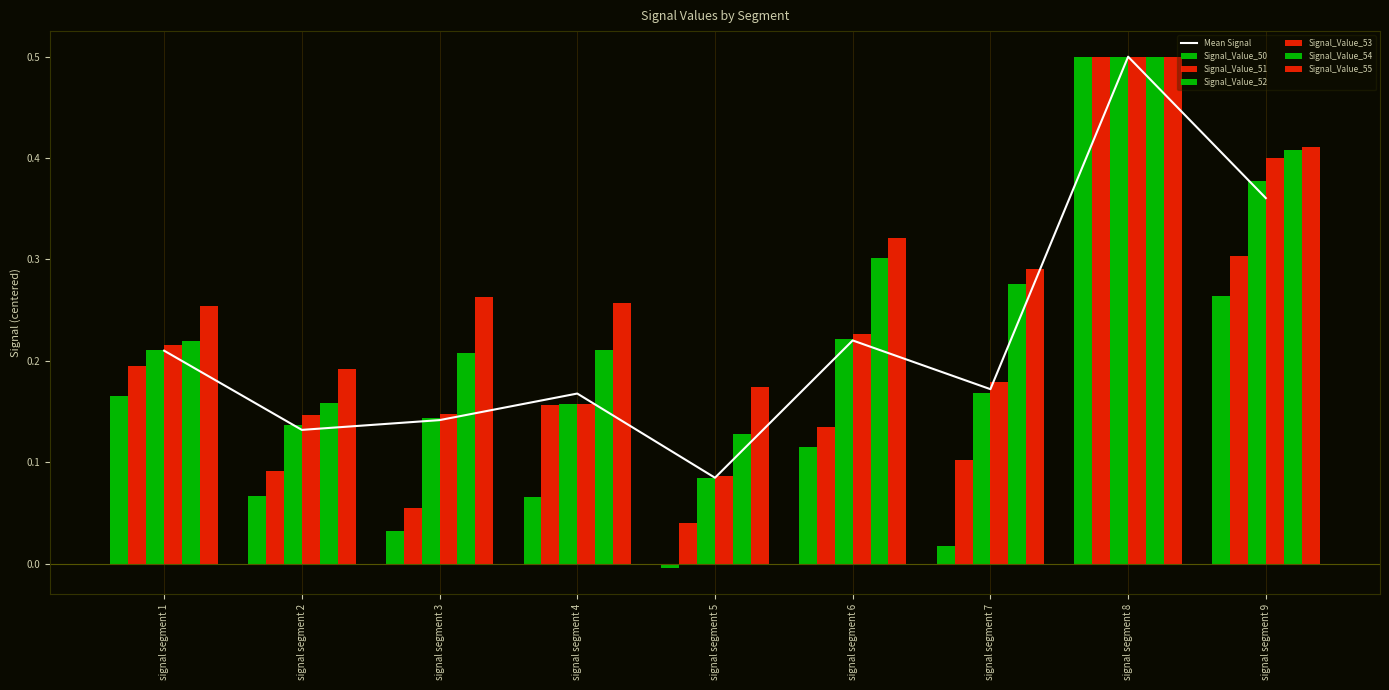

Is the value of Signal_Value_51 at signal segment 6 greater than the value of Signal_Value_53 at signal segment 2?

No